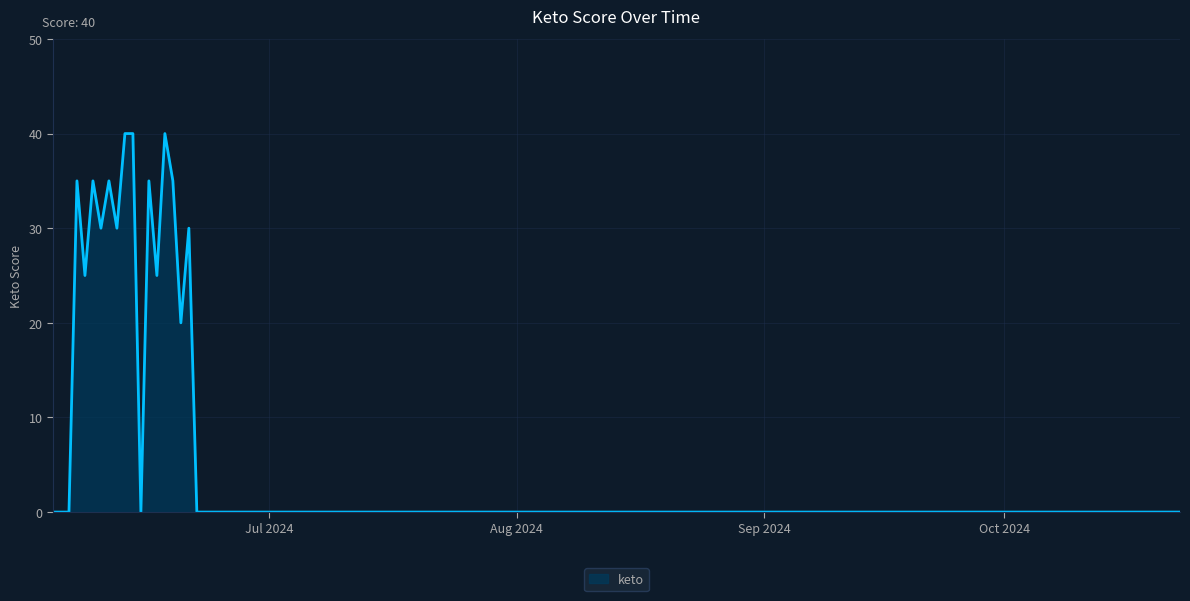

What is the maximum value shown in the chart?

40